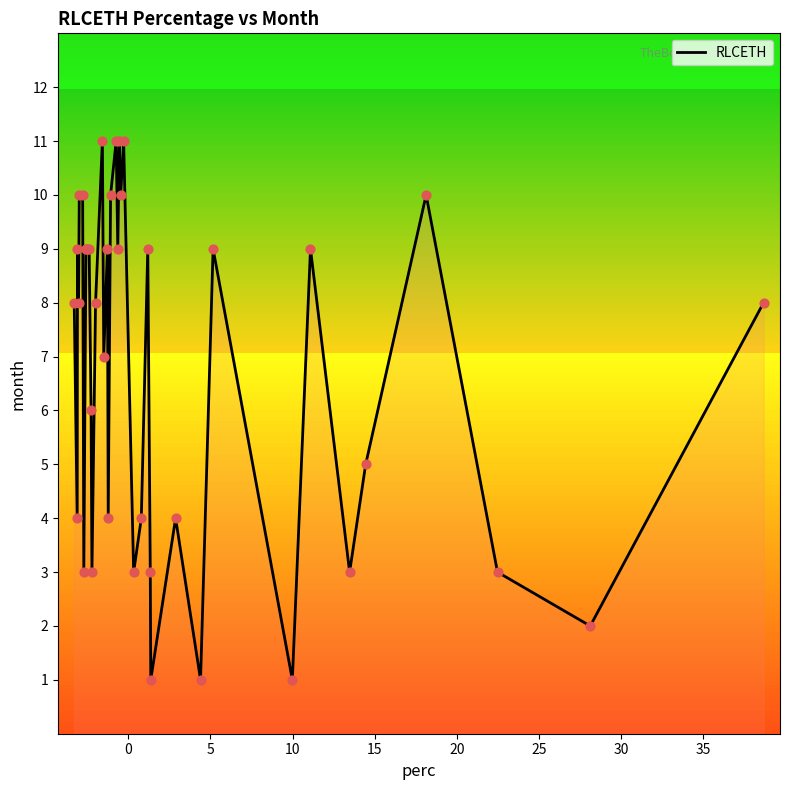

What is the difference between the maximum and minimum values?

10